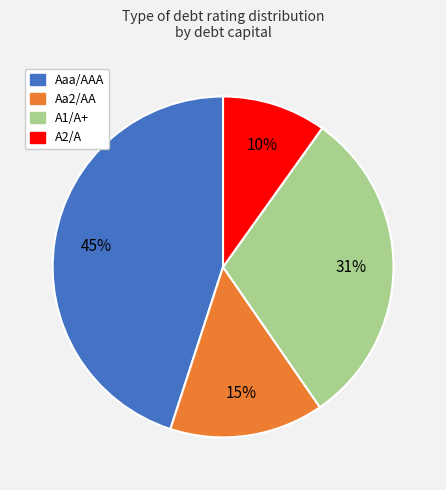

Is it true that Aaa/AAA is 33% of the pie?

False